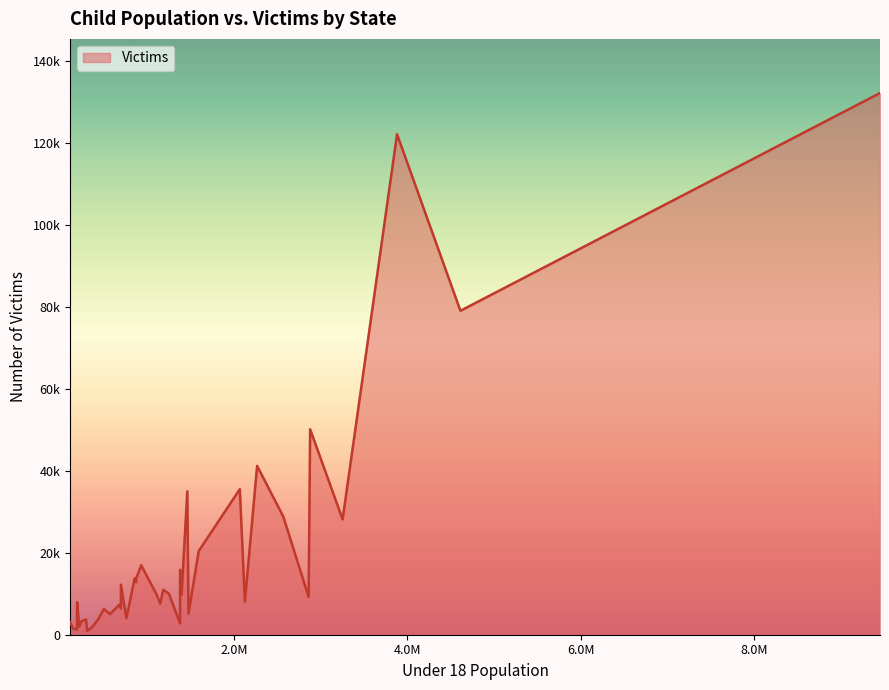

How many values are below 9810?

20